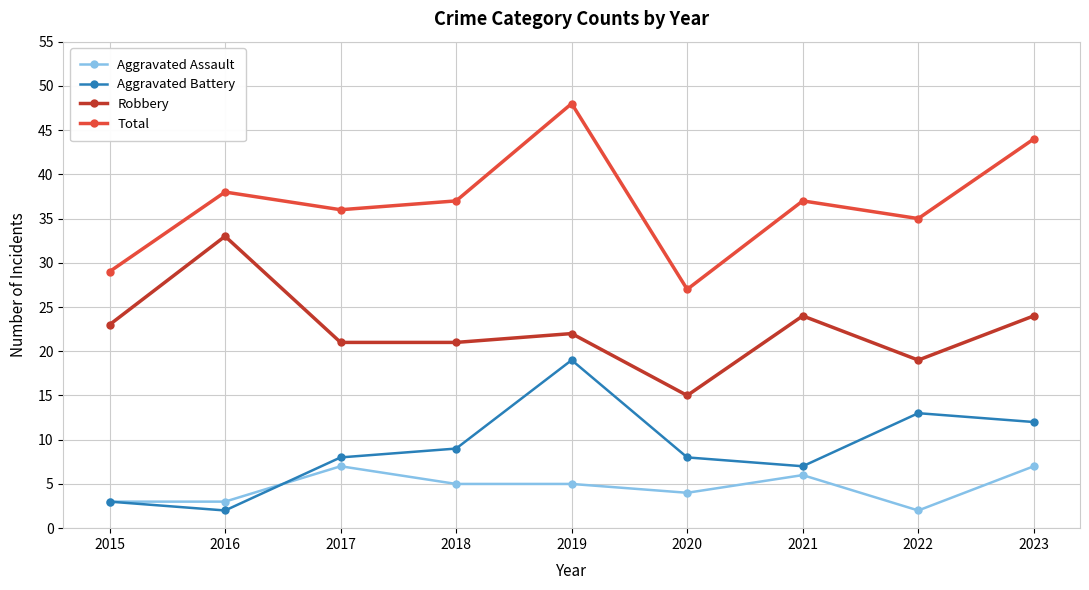

Is it true that Aggravated Battery equals 3 at 2021?

False